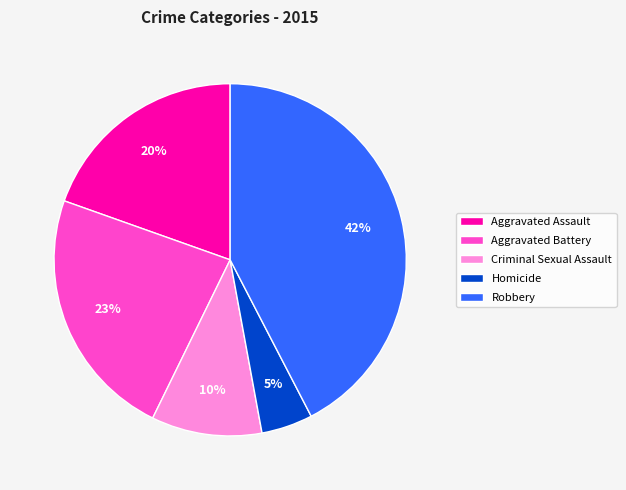

What percentage is the Aggravated Battery slice, to the nearest percent?

23%